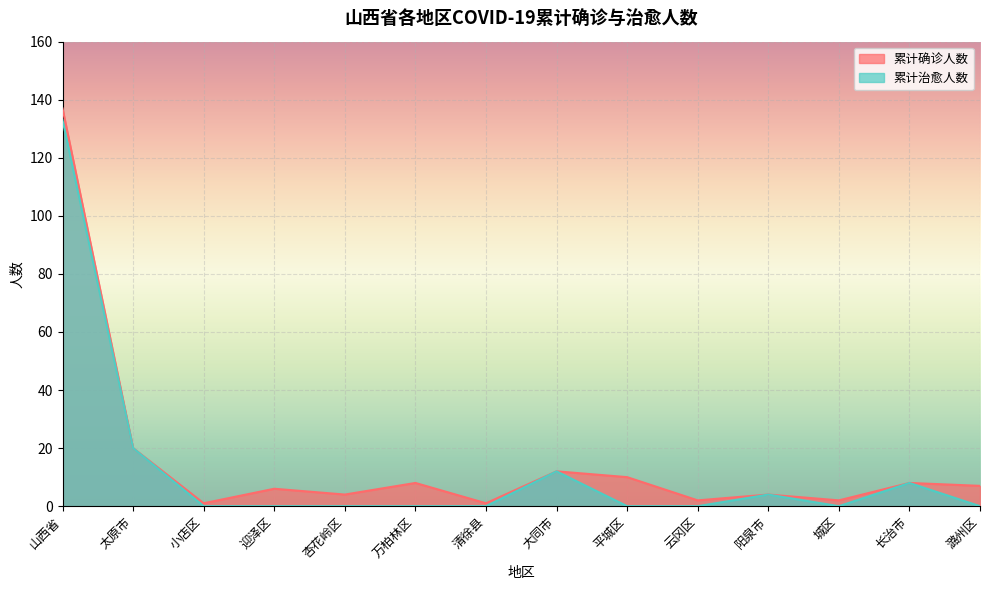

Reading left to right, extract all data points from this chart.

累计确诊人数: 137	20	1	6	4	8	1	12	10	2	4	2	8	7
累计治愈人数: 133	20	0	0	0	0	0	12	0	0	4	0	8	0